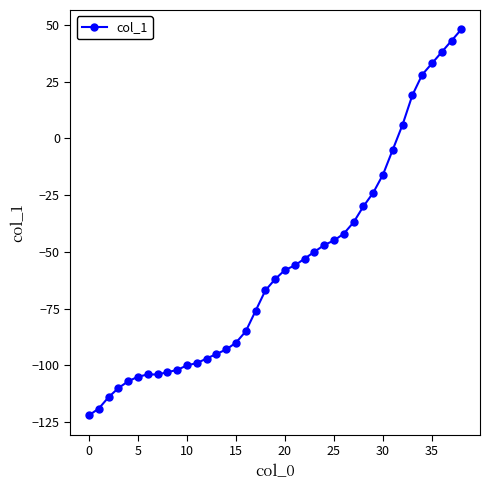

What is the value of the 15th point from the left?

-93